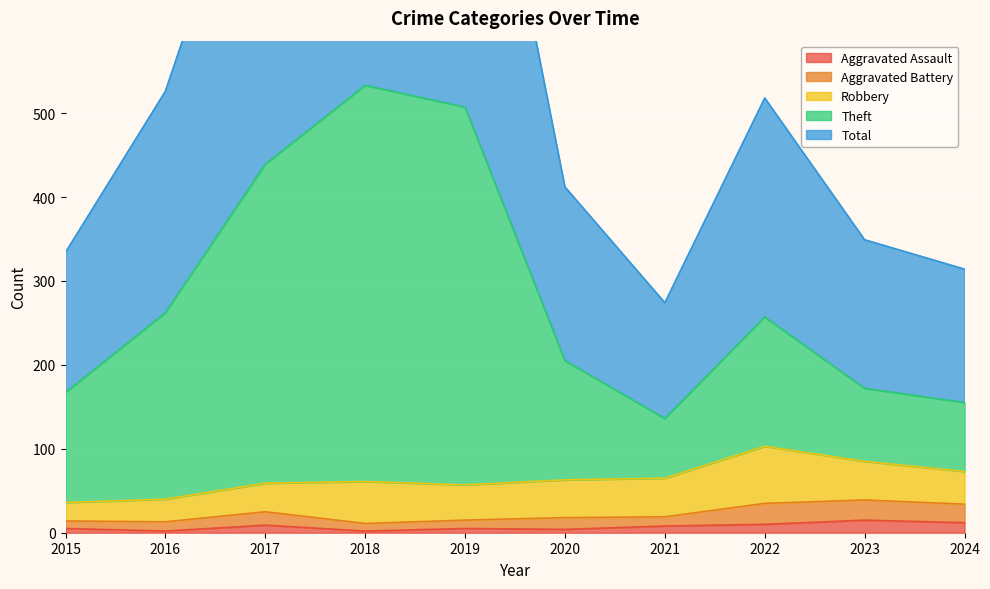

Between 2019 and 2018, which is larger?

2019